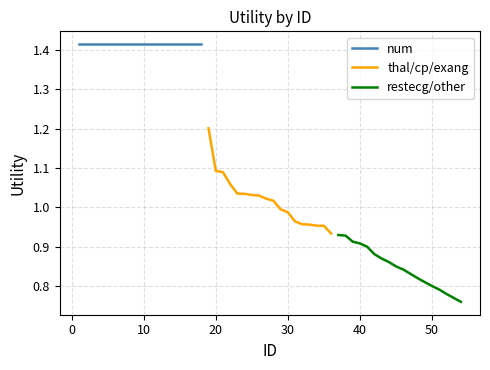

Which series has the largest total across all categories?

num